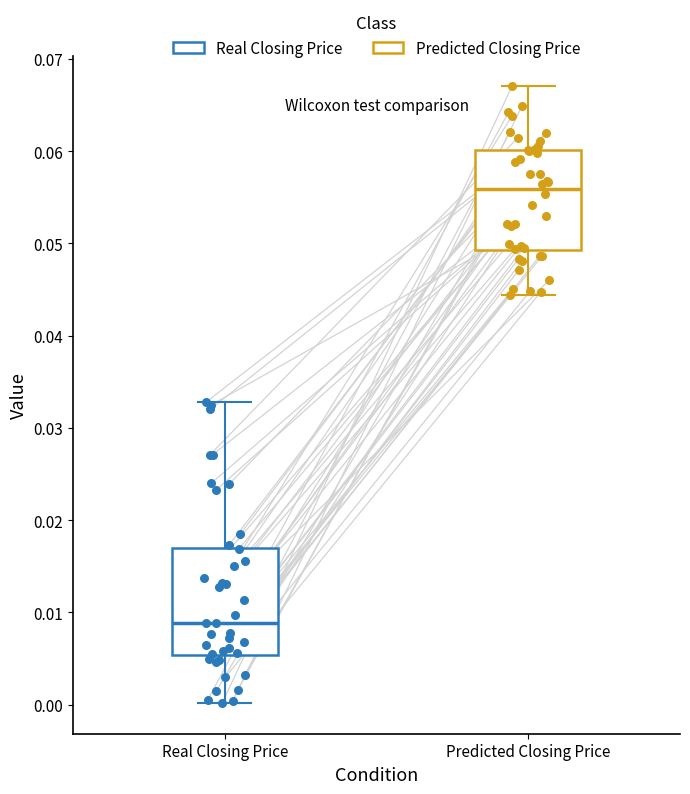

Reading left to right, read every box against the y-axis: the position of its median line, the range the box covers, and the ends of its whiskers. The values are not printed on the chart, so give them approximately, as read against the axis.

Real Closing Price: median 0.009, box 0.005 to 0.017, whiskers 0.000 to 0.033
Predicted Closing Price: median 0.056, box 0.049 to 0.060, whiskers 0.044 to 0.067